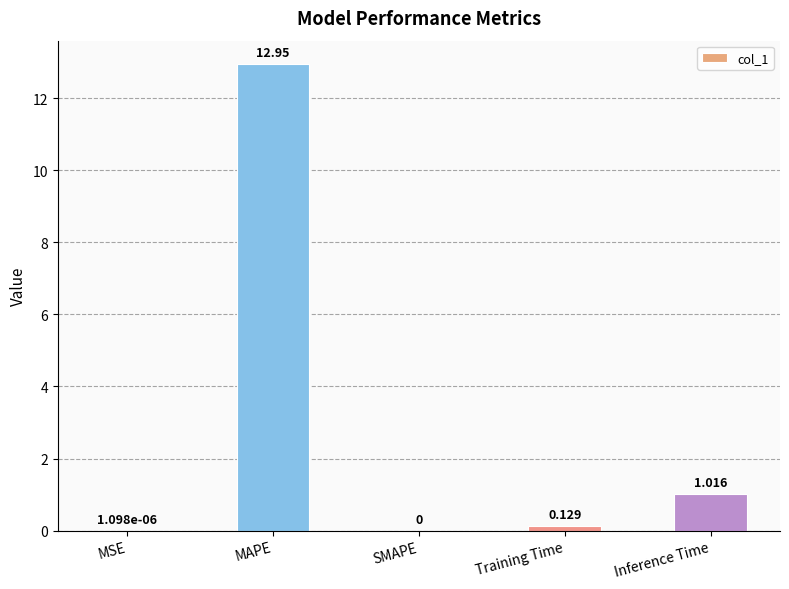

Which category has the highest value across all series?

MAPE